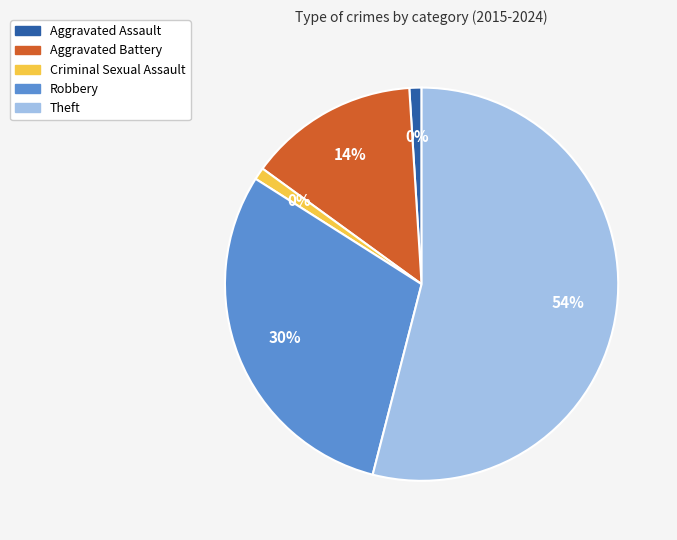

Count the number of slices in the pie.

5